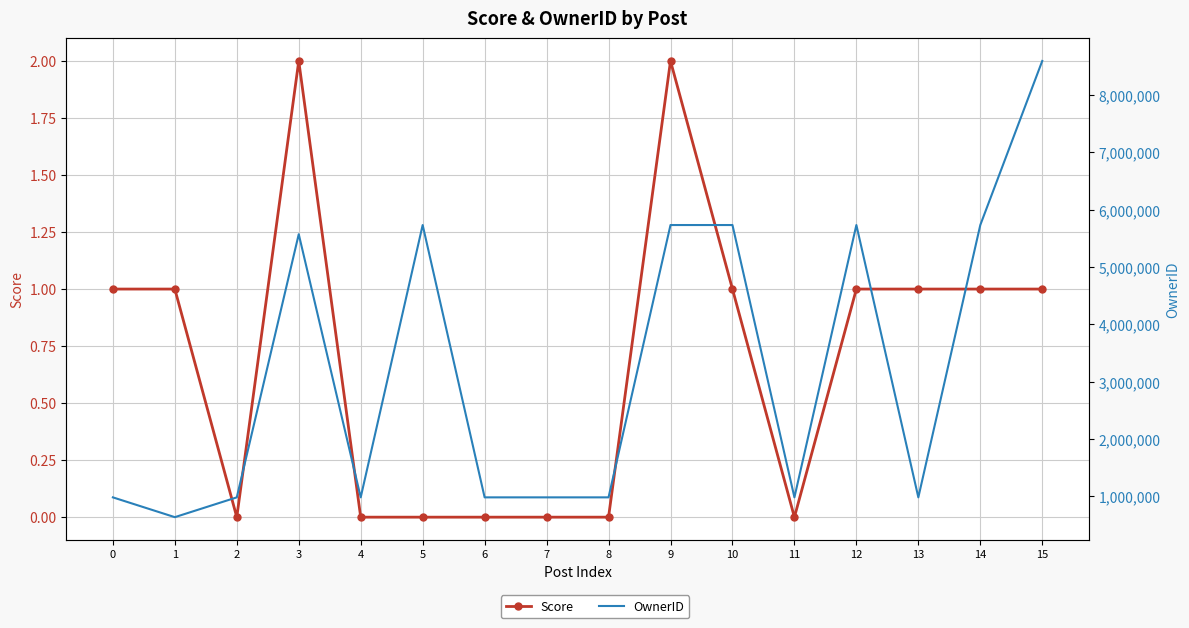

What is the total value across all series at 13?

980187